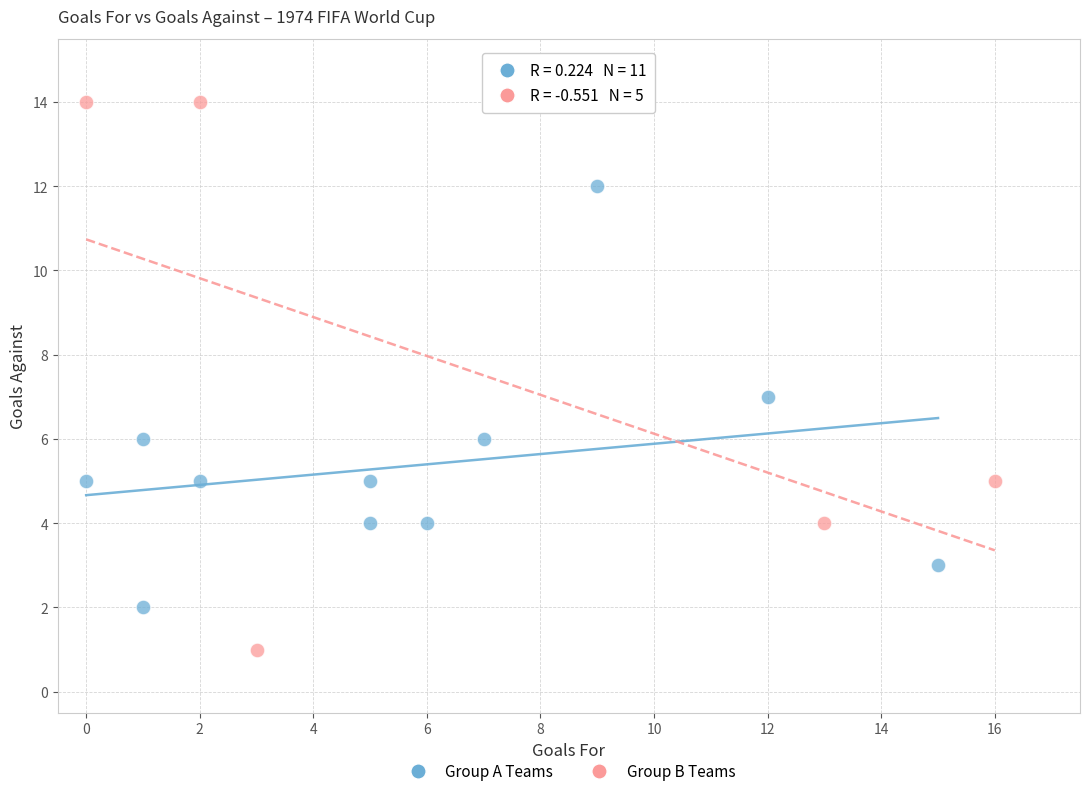

Which series reaches the minimum Y coordinate?

Group B Teams